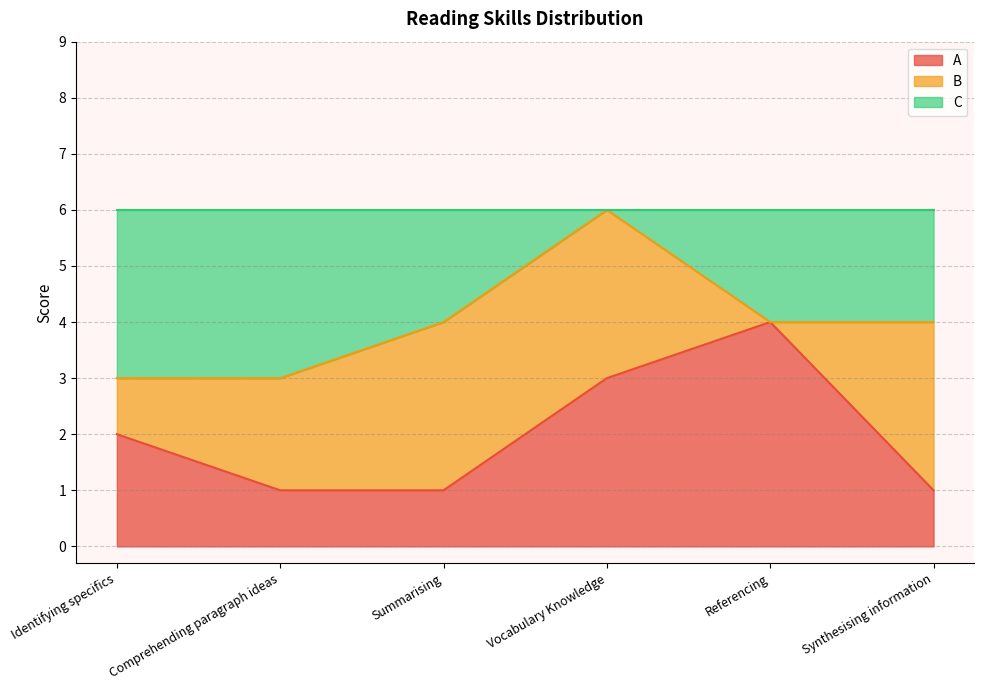

At which category is the sum across all series the highest?

Vocabulary Knowledge